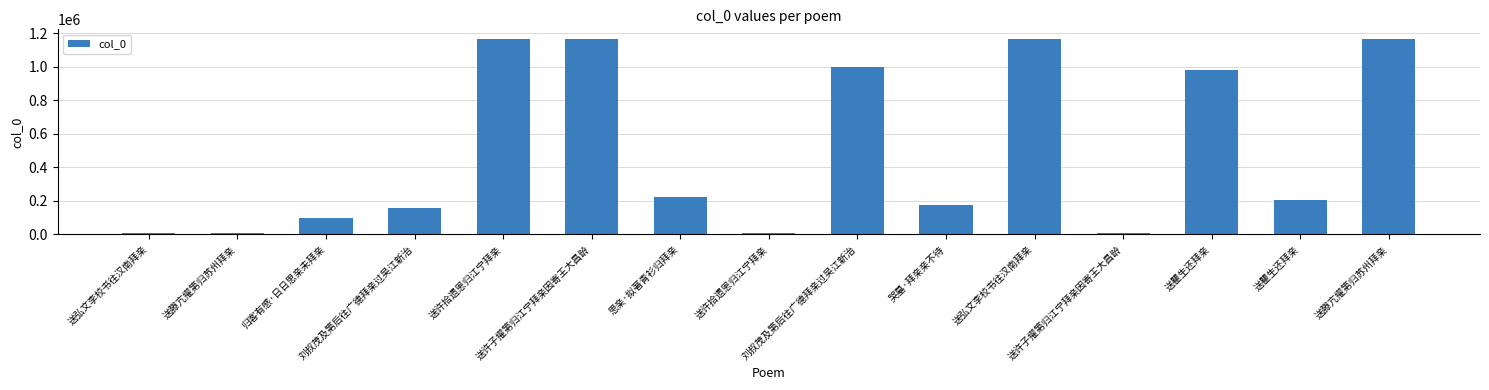

What is the ratio of the value at 送瞿生还拜亲 to the value at 送弘文李校书往汉南拜亲?

32.5